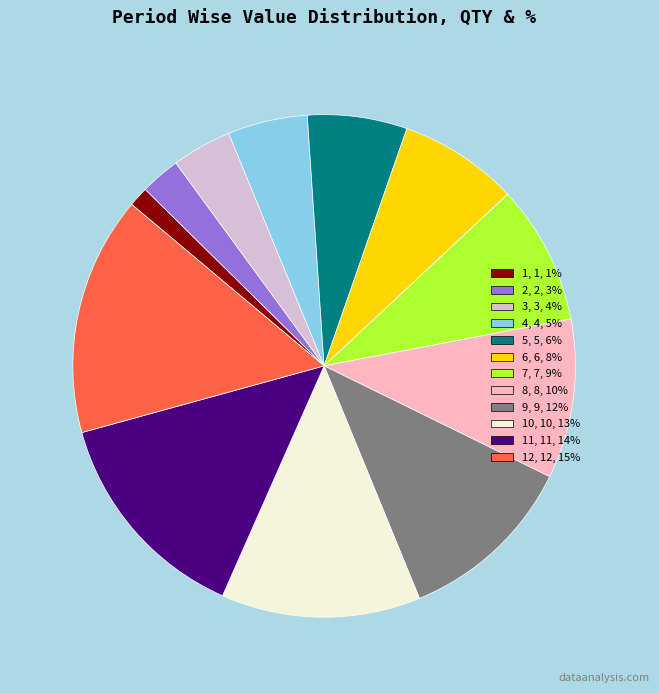

Is there any slice that represents more than half of the pie?

No